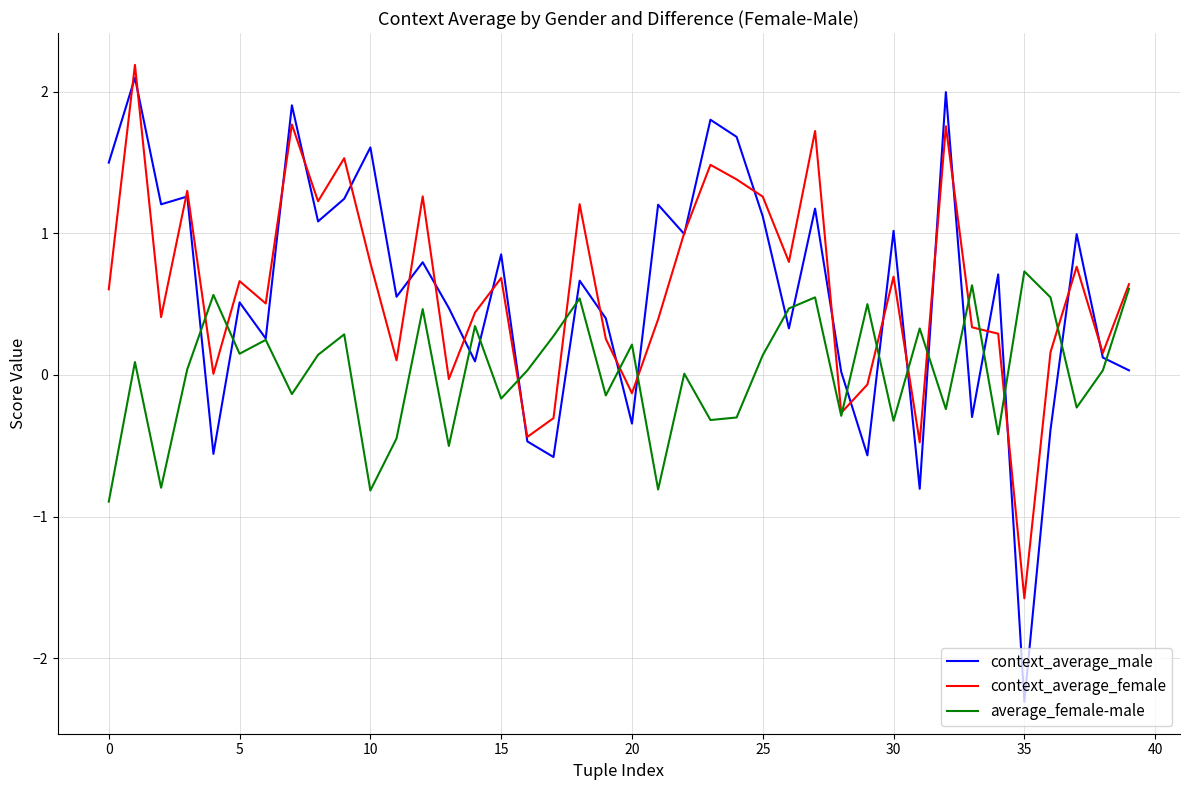

In context_average_male, how many points are lower than both neighbors (excluding endpoints)?

14